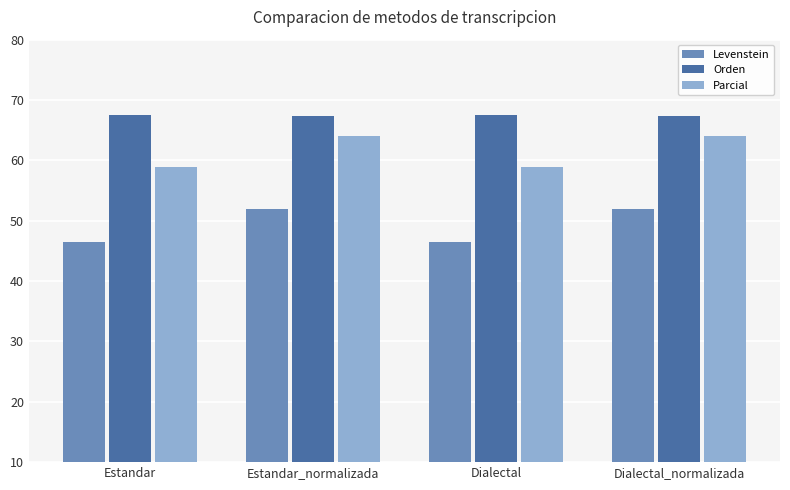

Rank the series by their maximum value, from lowest to highest.

Levenstein, Parcial, Orden